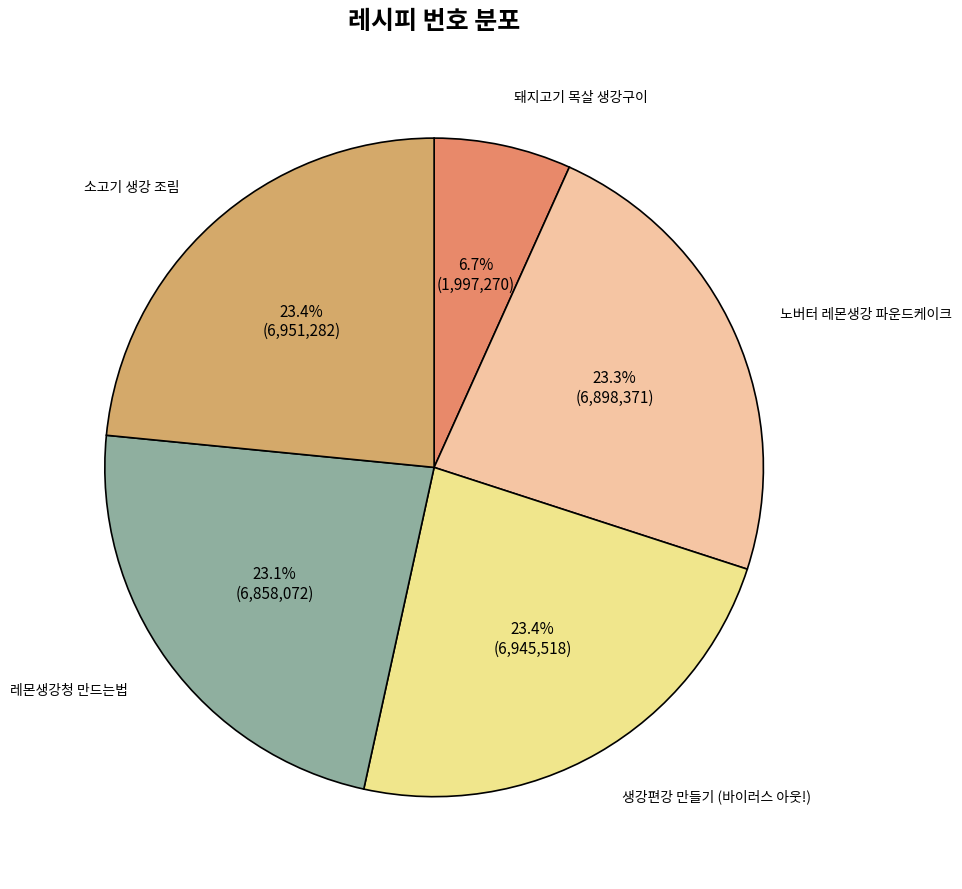

Does 노버터 레몬생강 파운드케이크 account for over 50% of the chart?

No